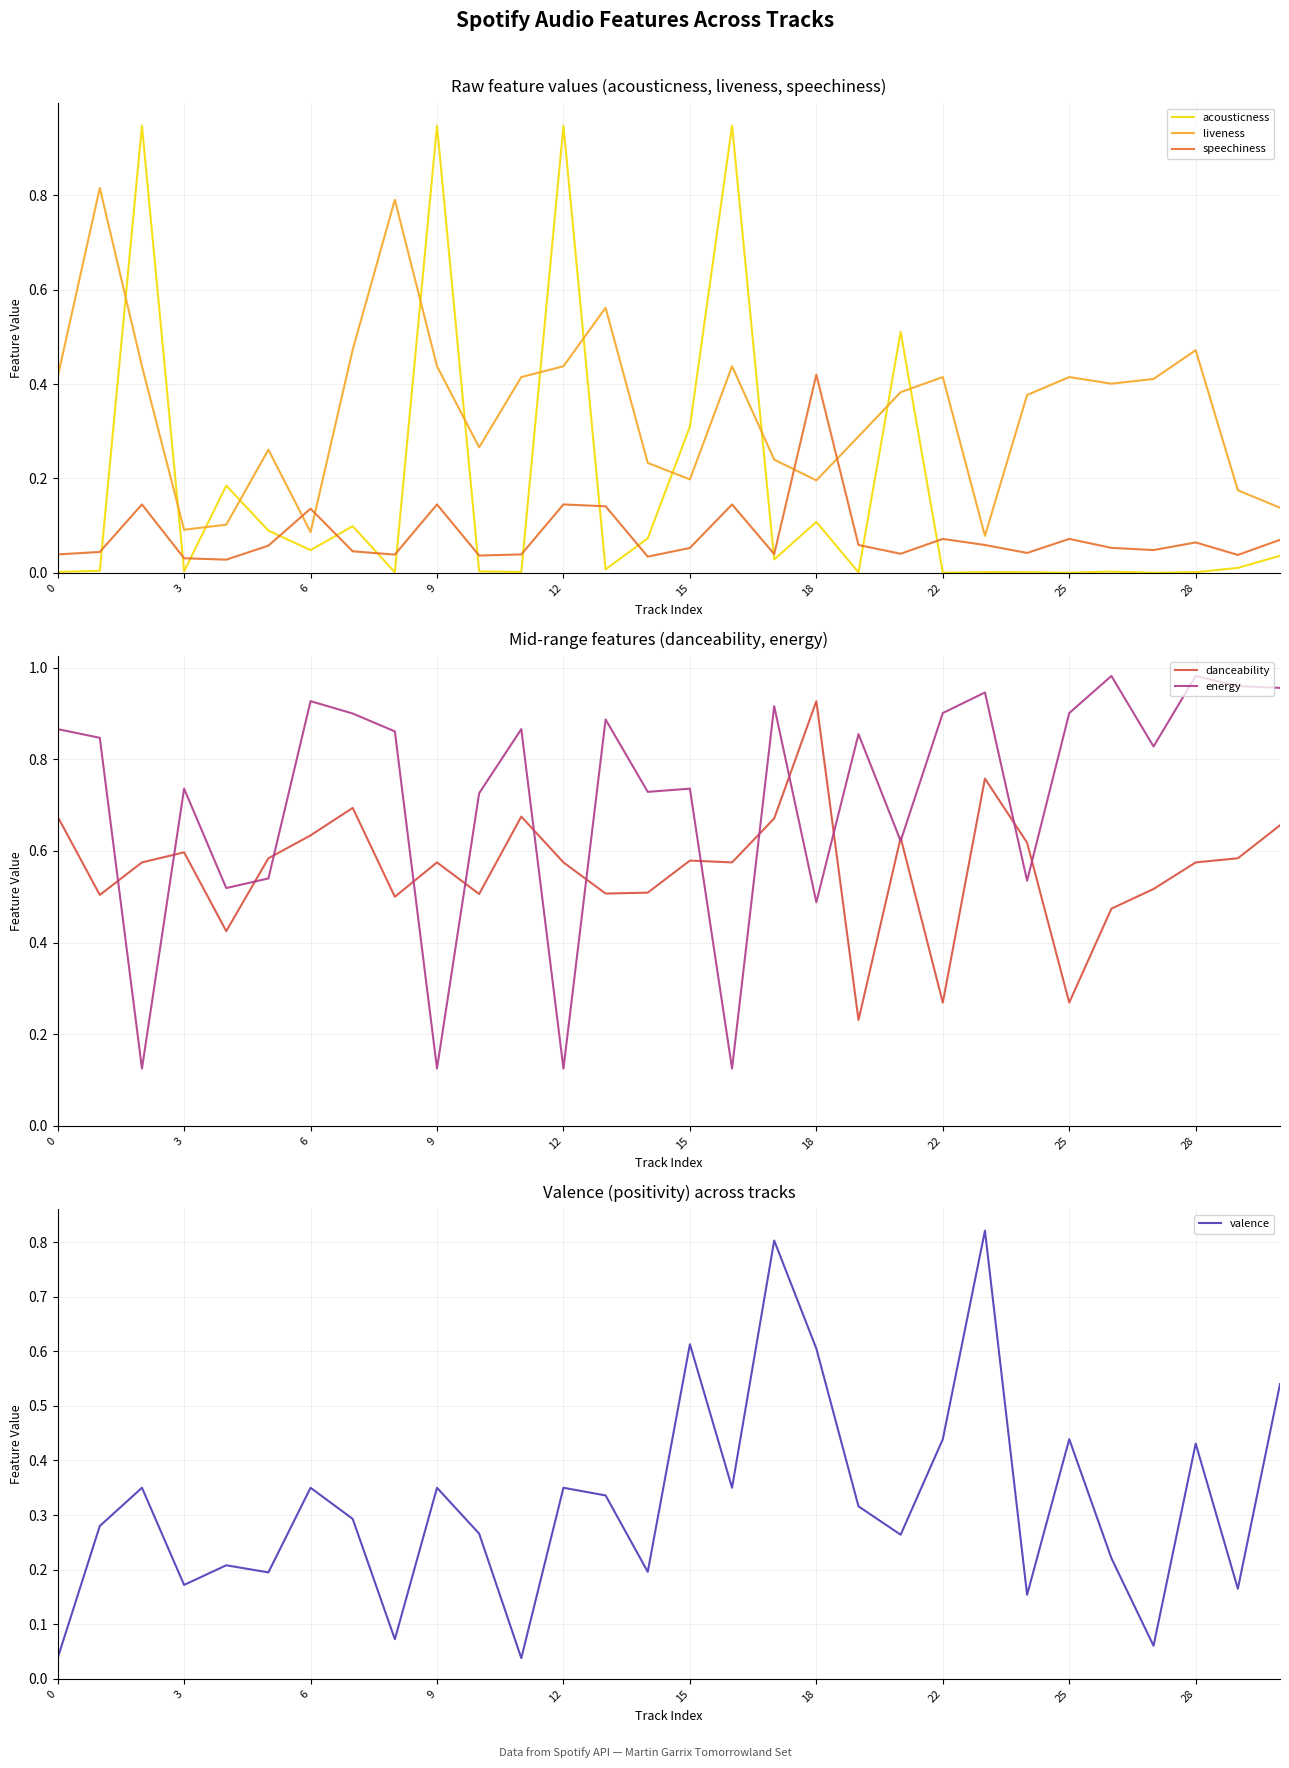

After their last crossing, which series has the higher values: speechiness or acousticness?

speechiness